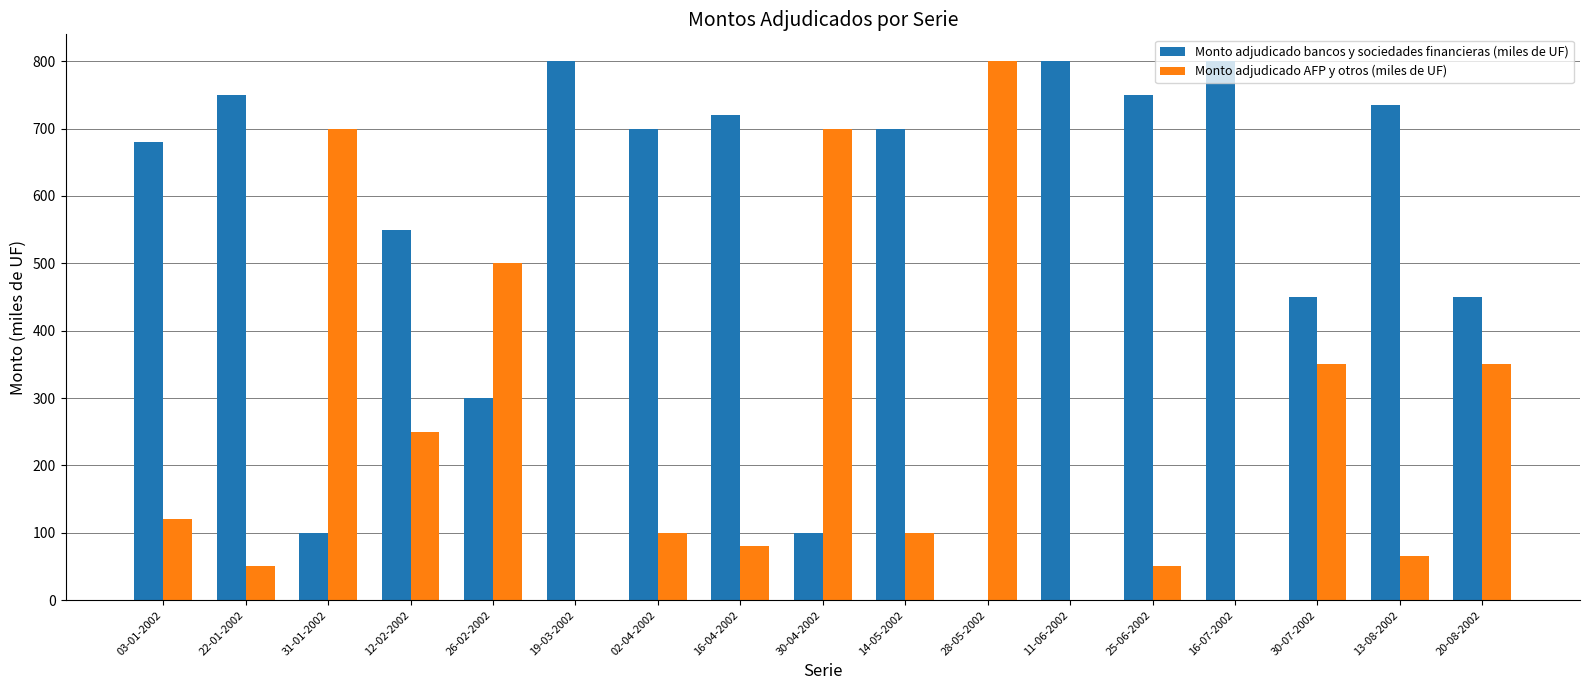

Is the value of Monto adjudicado bancos y sociedades financieras (miles de UF) at 26-02-2002 greater than the value of Monto adjudicado AFP y otros (miles de UF) at 02-04-2002?

Yes